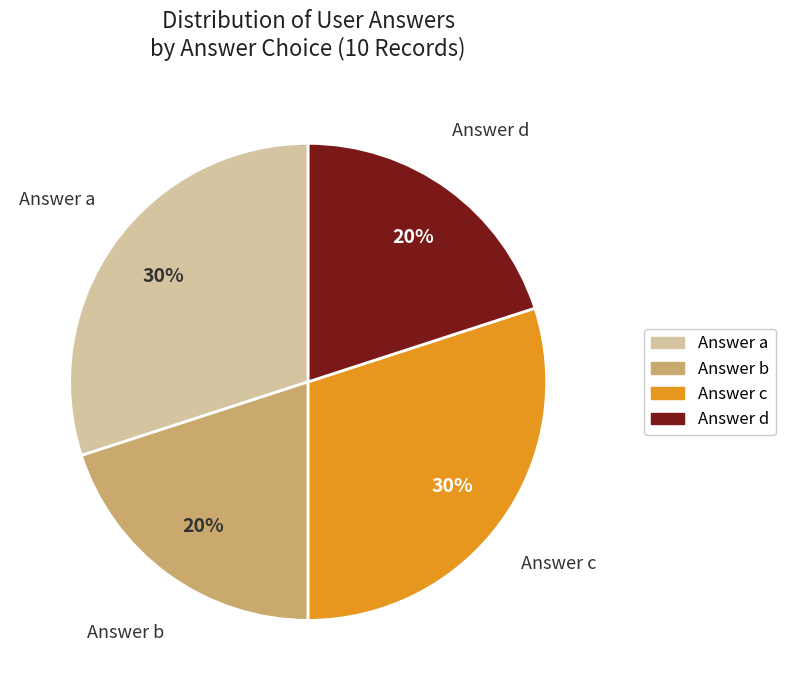

Is there a majority slice in this chart?

No